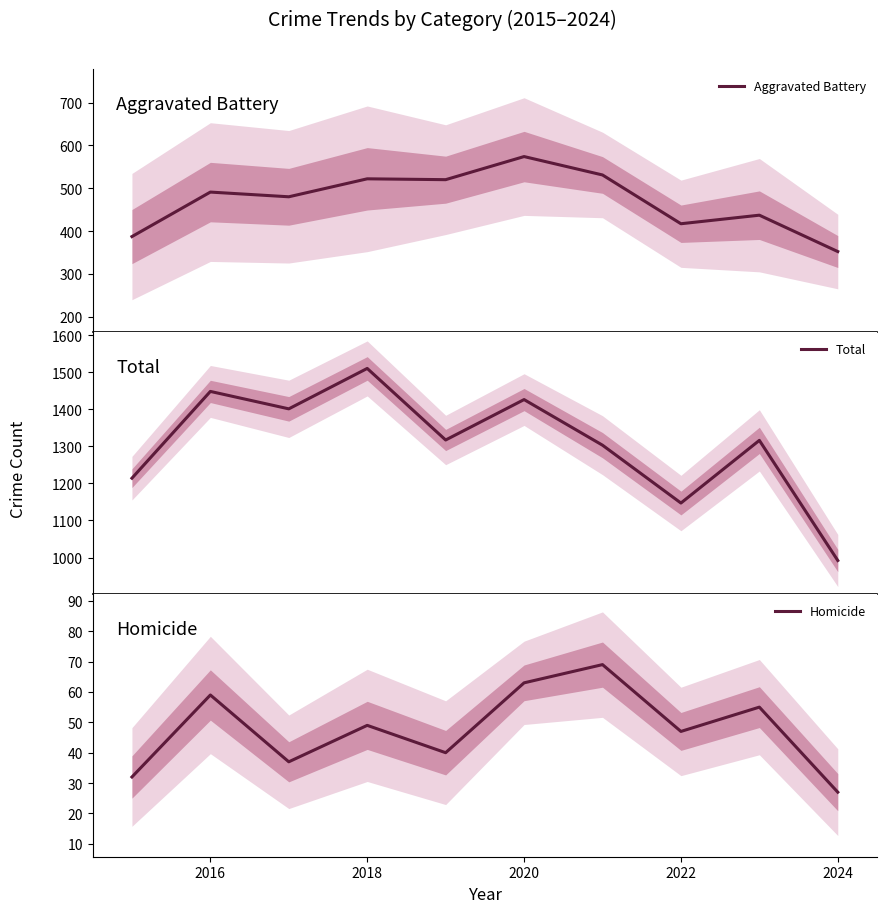

Rank the series by their average value, from highest to lowest.

Total, Aggravated Battery, Homicide